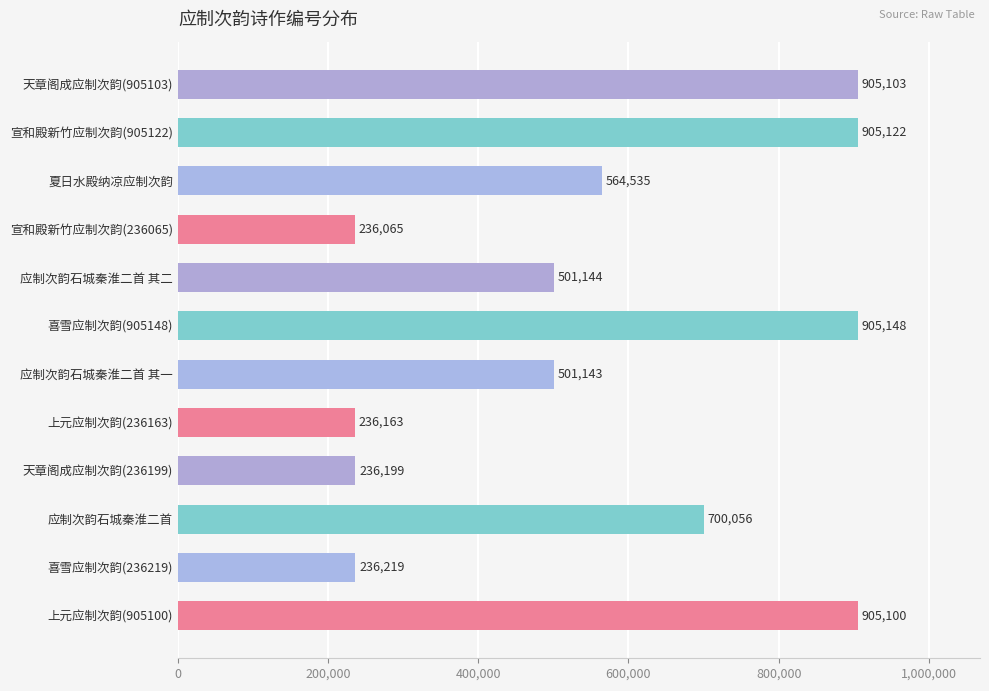

Which label corresponds to the smallest value in the chart?

宣和殿新竹应制次韵(236065)